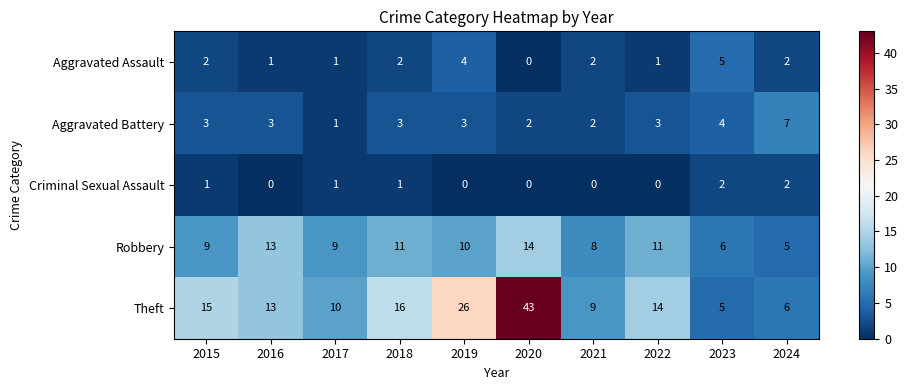

Is it true that Criminal Sexual Assault equals -1 at 2022?

False